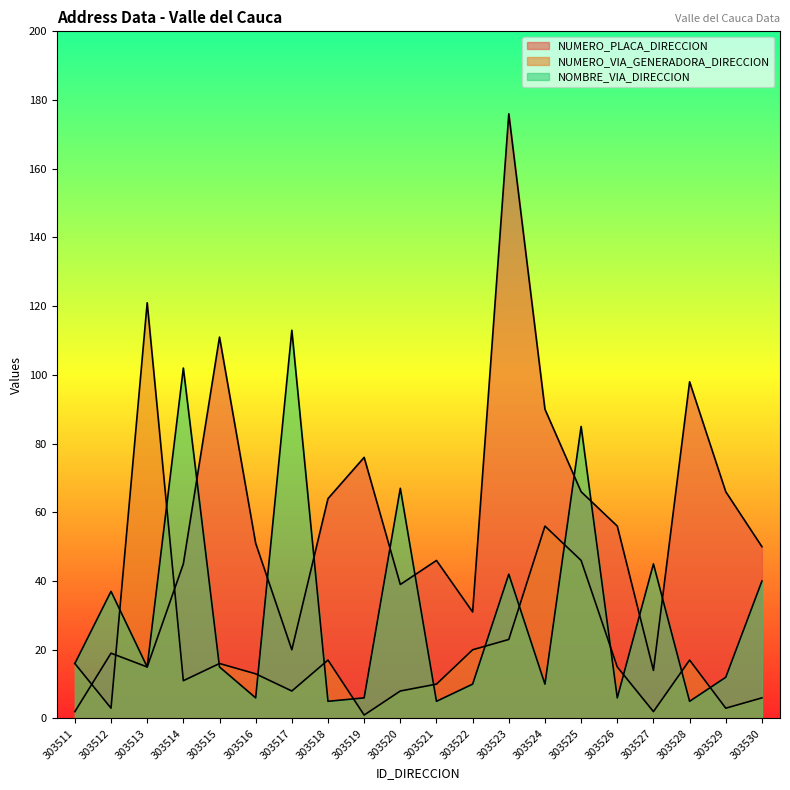

Is the value of NOMBRE_VIA_DIRECCION at 303530 greater than the value of NUMERO_PLACA_DIRECCION at 303517?

Yes